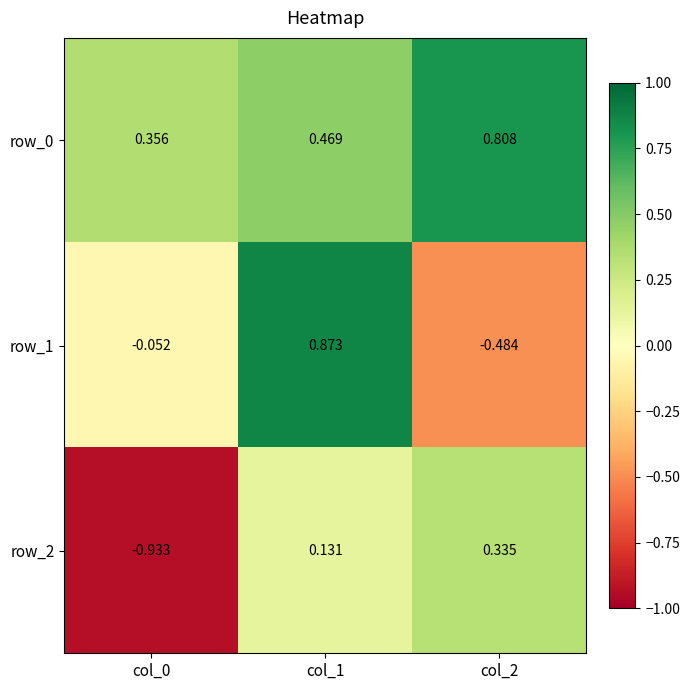

What is the difference between the row_2 values at col_2 and col_0?

1.3